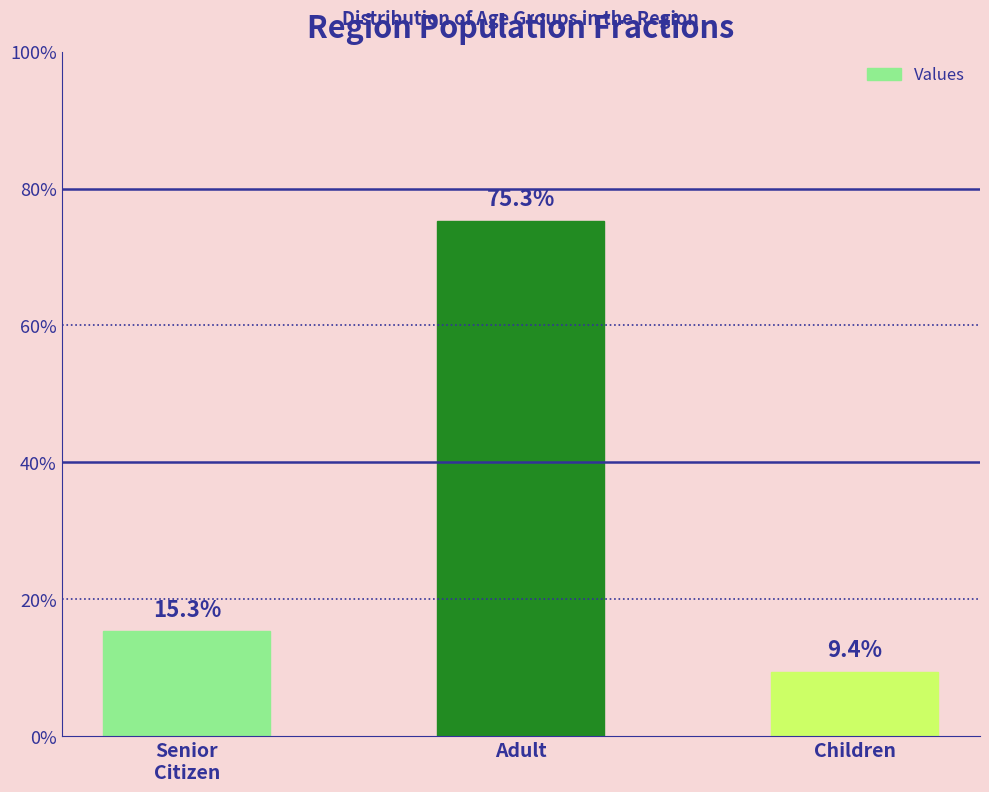

Where is the data nearest to the value 0?

Children